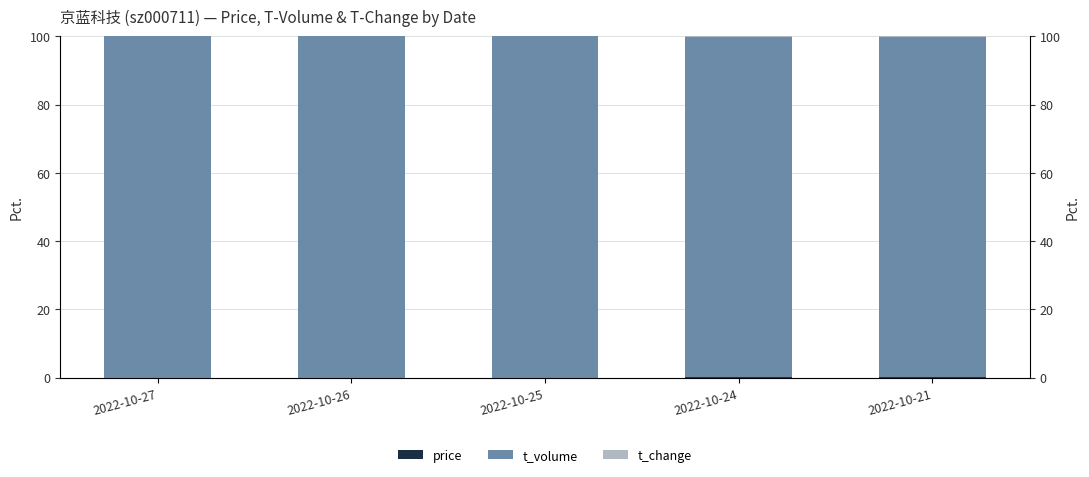

At which category is the sum across all series the highest?

2022-10-26